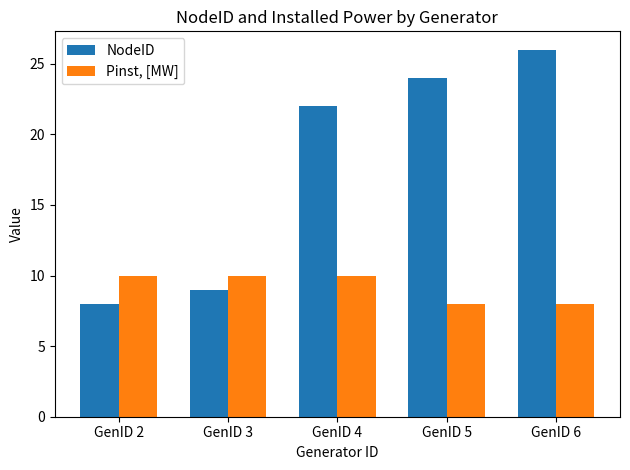

What is the difference between the NodeID values at GenID 6 and GenID 3?

17